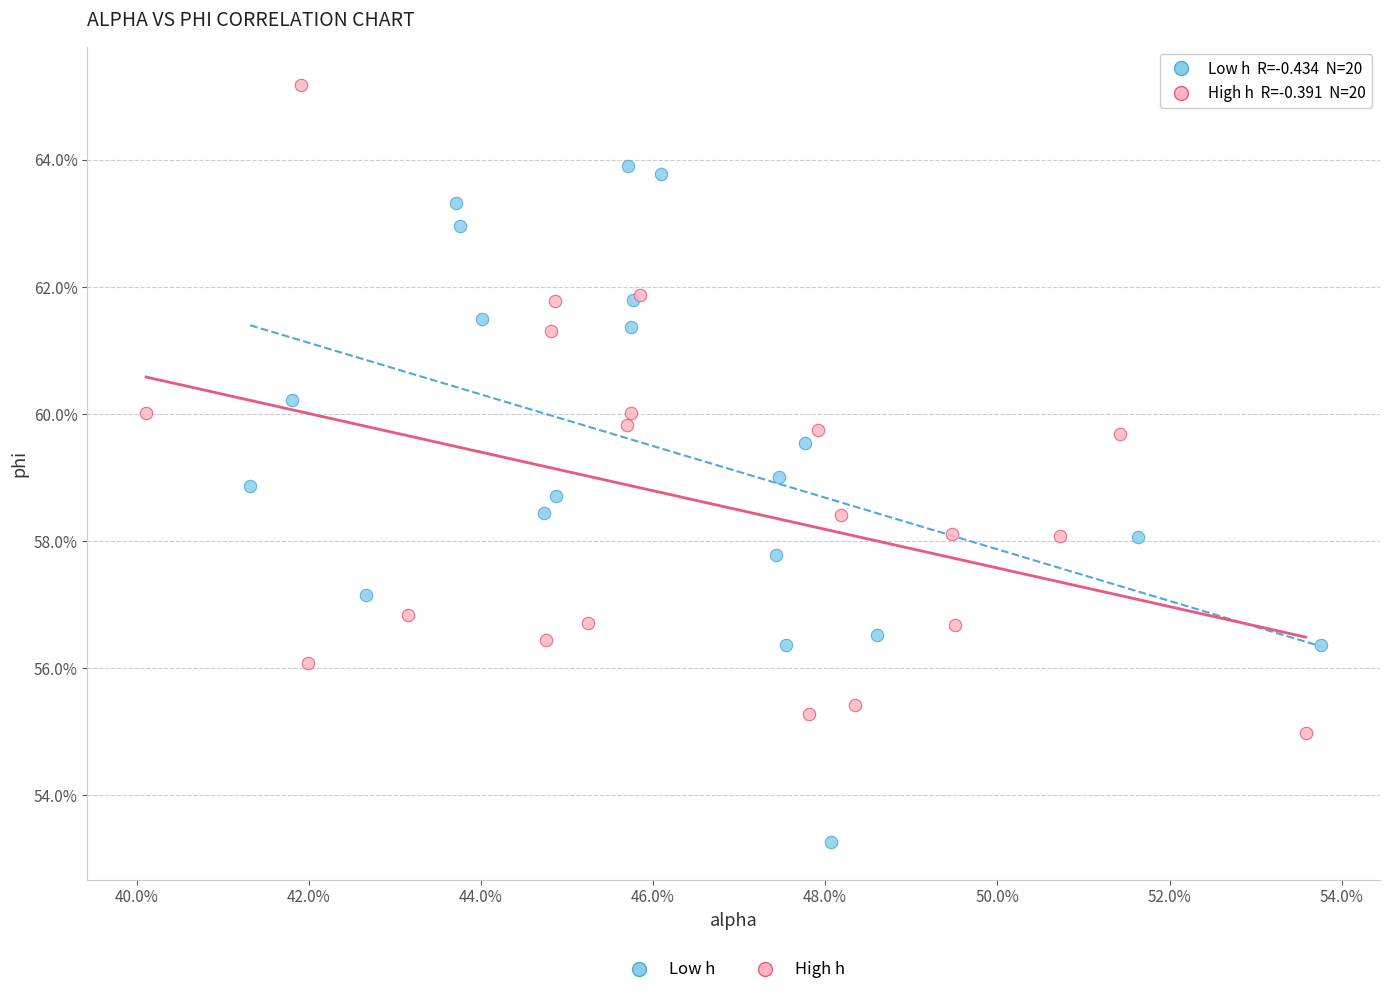

What are all the series names shown in the legend?

Low h, High h